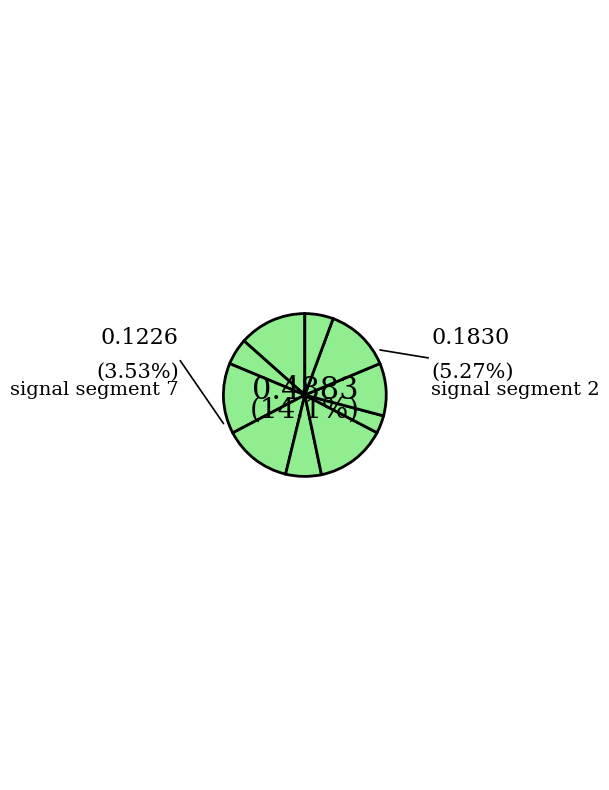

What is the largest slice in the pie chart?

signal segment 6